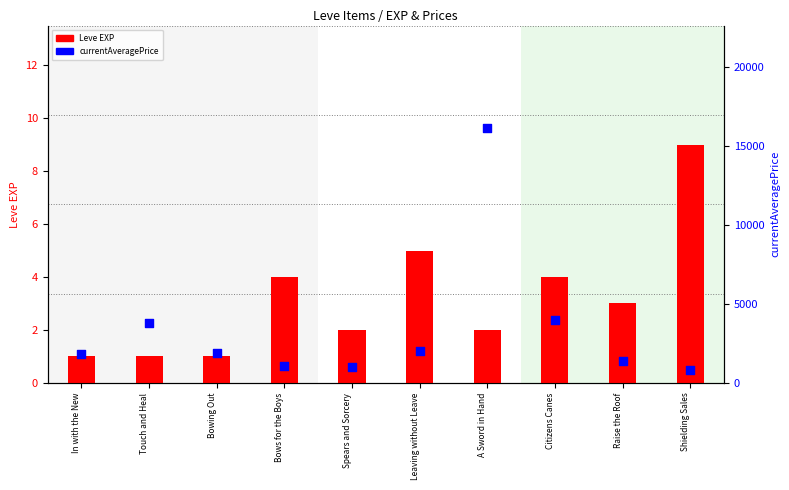

At which category is the sum across all series the highest?

A Sword in Hand